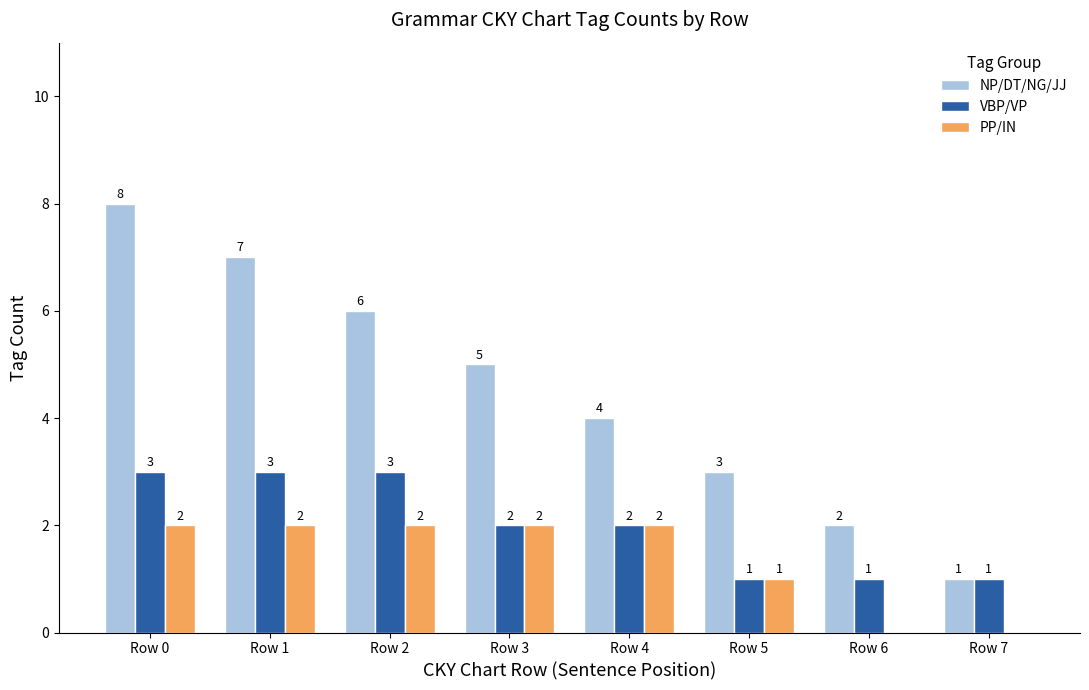

At which label is NP/DT/NG/JJ closest to 4?

Row 4